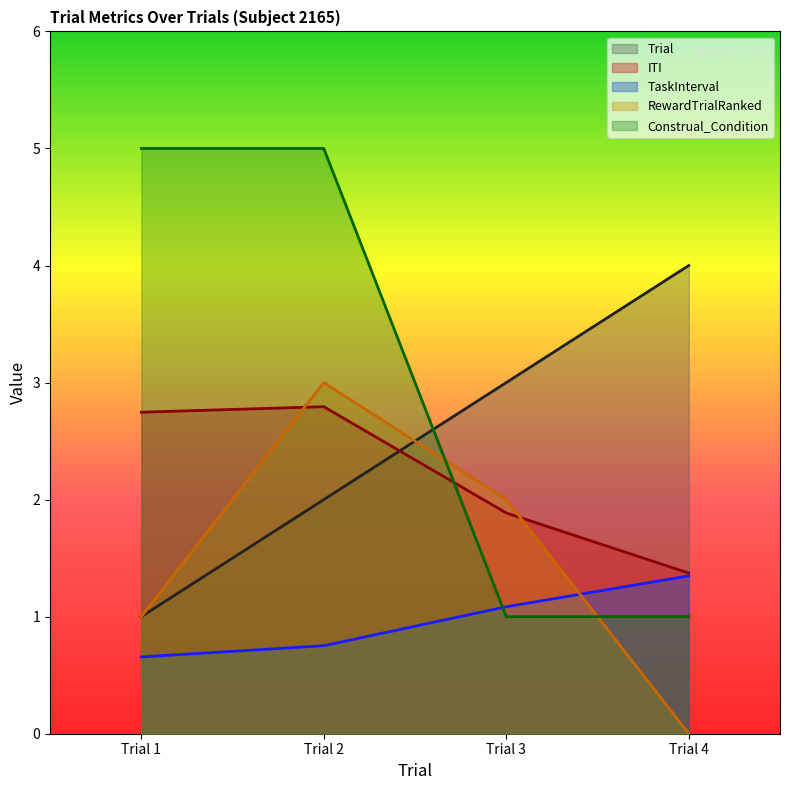

What is the spread (max minus min) of values at Trial 4?

4.0